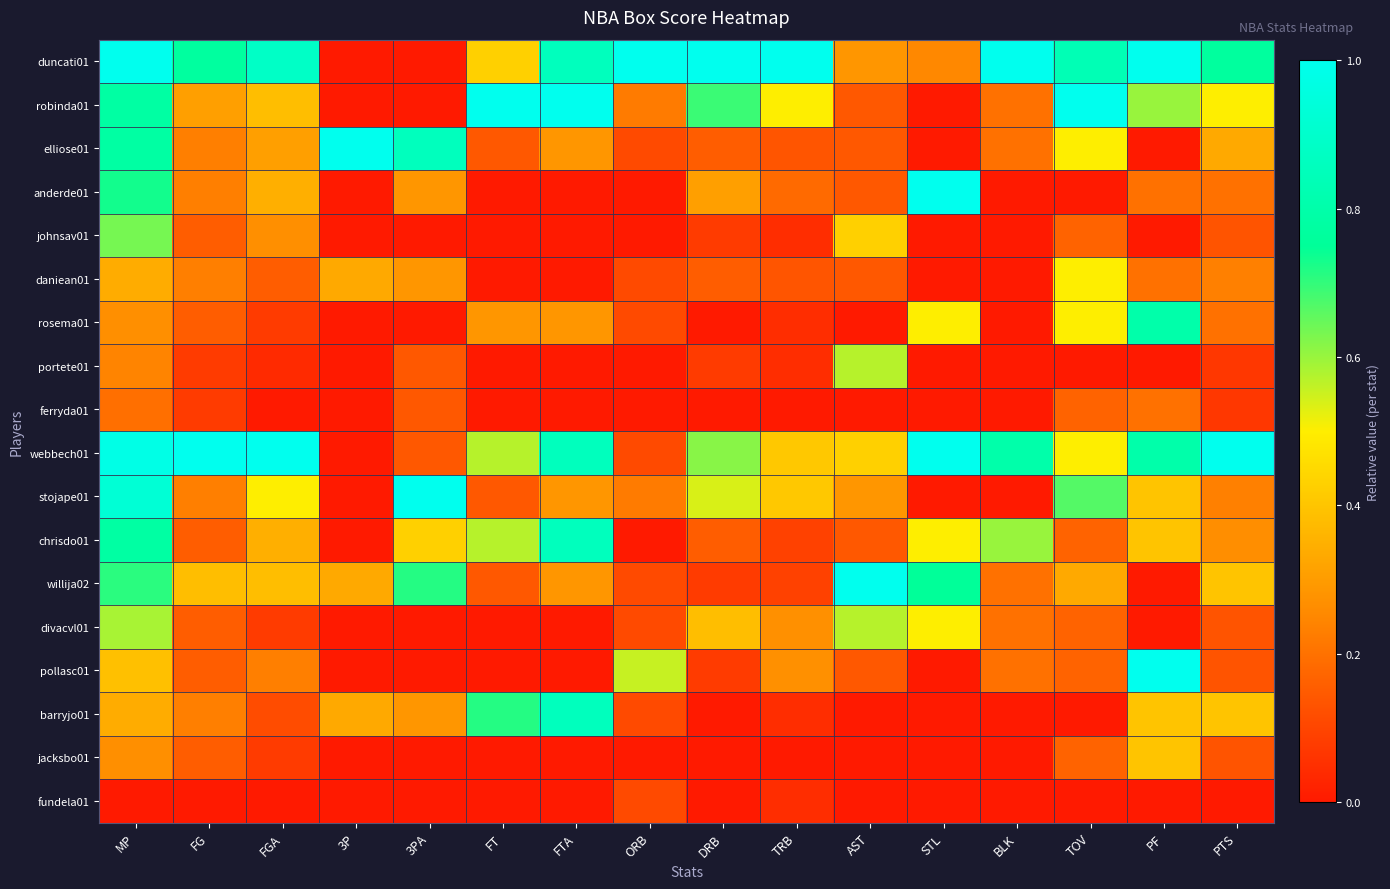

How many data points does each series have?

16